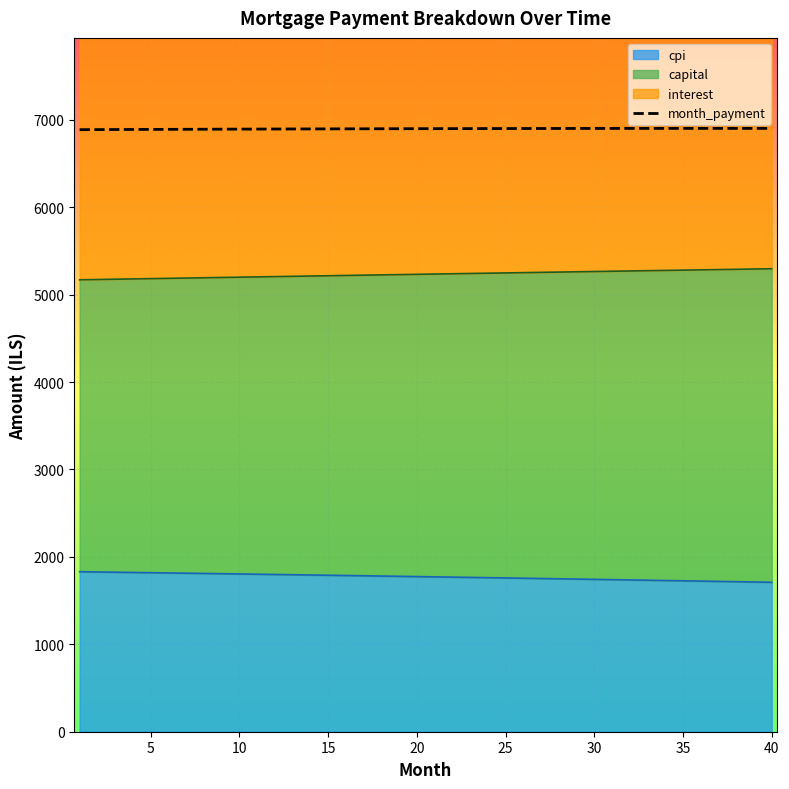

What value does the data have at 20?

6899.2